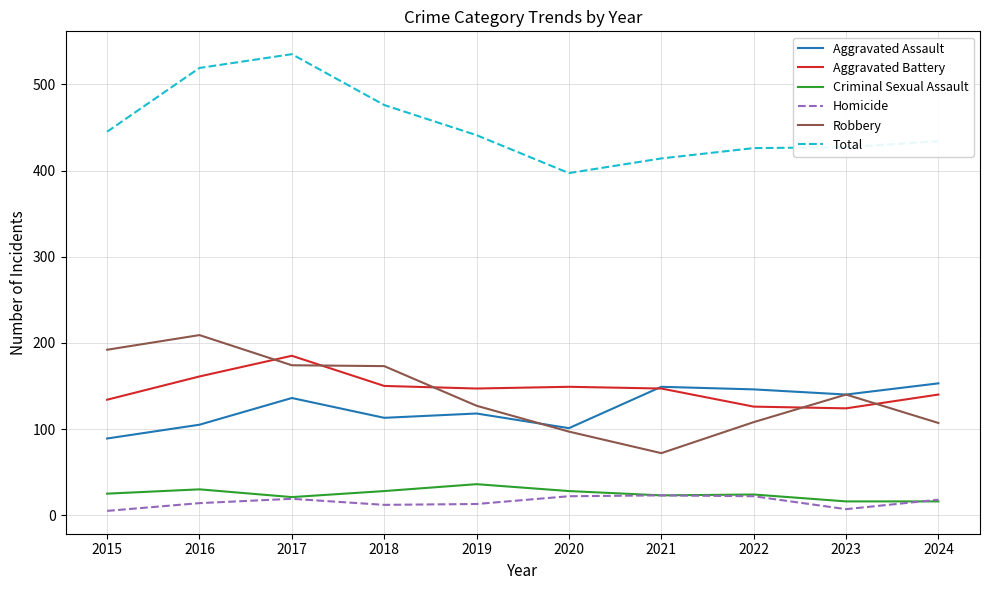

What is the maximum value for Aggravated Battery?

185